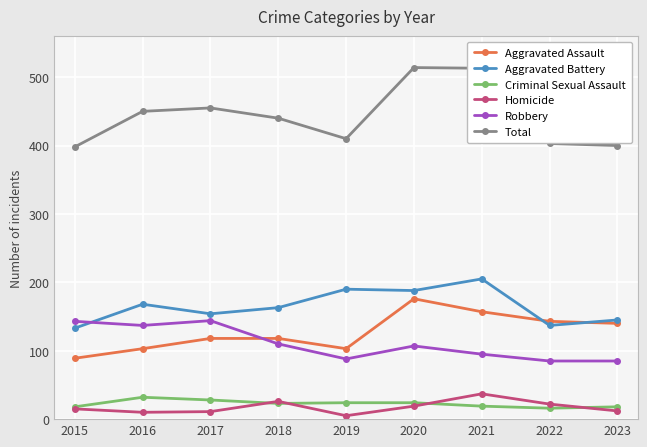

True or false: Homicide and Aggravated Assault intersect in this chart.

False